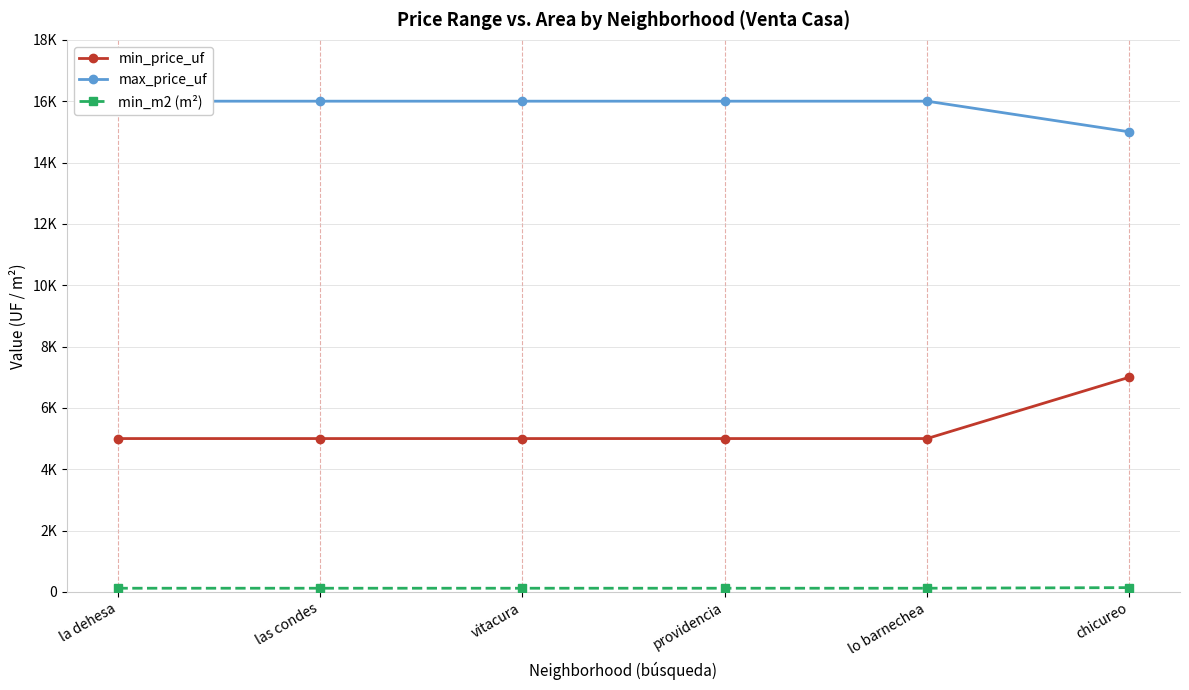

What value does the max_price_uf series have at lo barnechea?

16000